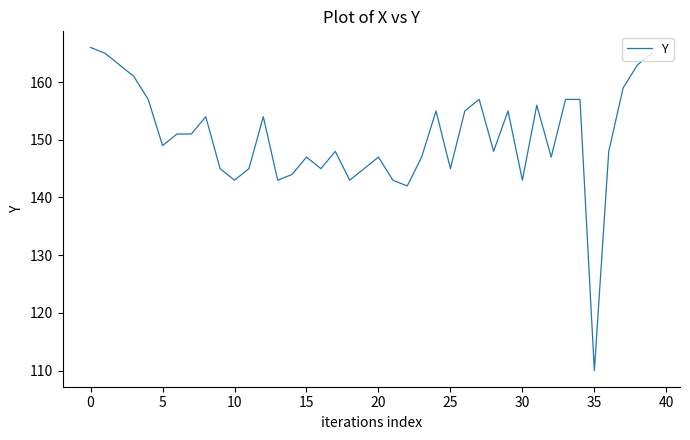

What is the greatest value displayed?

166